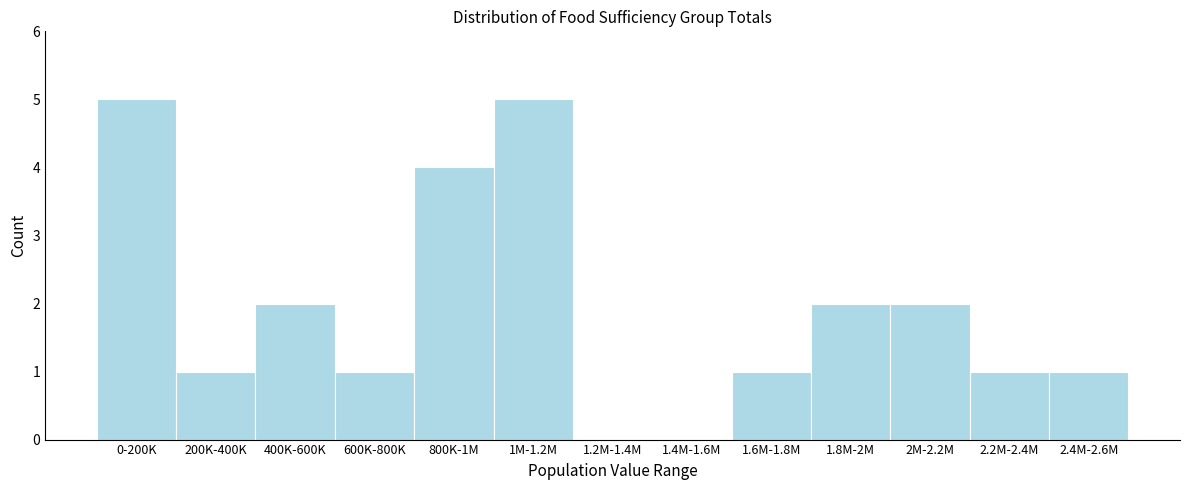

Reading left to right, extract all data points from this chart.

0-200K=5	200K-400K=1	400K-600K=2	600K-800K=1	800K-1M=4	1M-1.2M=5	1.2M-1.4M=0	1.4M-1.6M=0	1.6M-1.8M=1	1.8M-2M=2	2M-2.2M=2	2.2M-2.4M=1	2.4M-2.6M=1